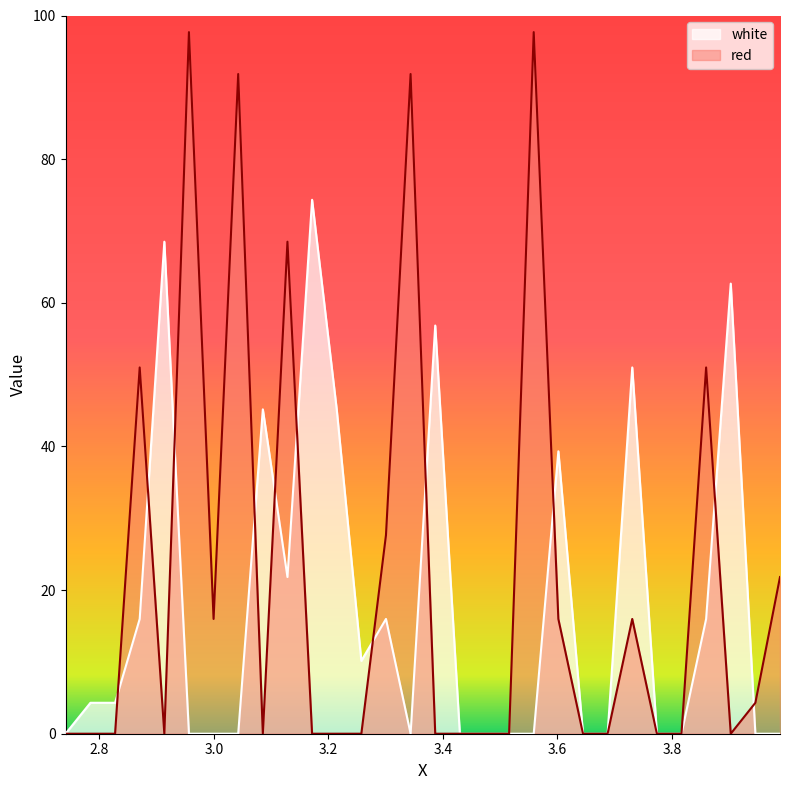

At which category is the sum across all series the highest?

2.9565